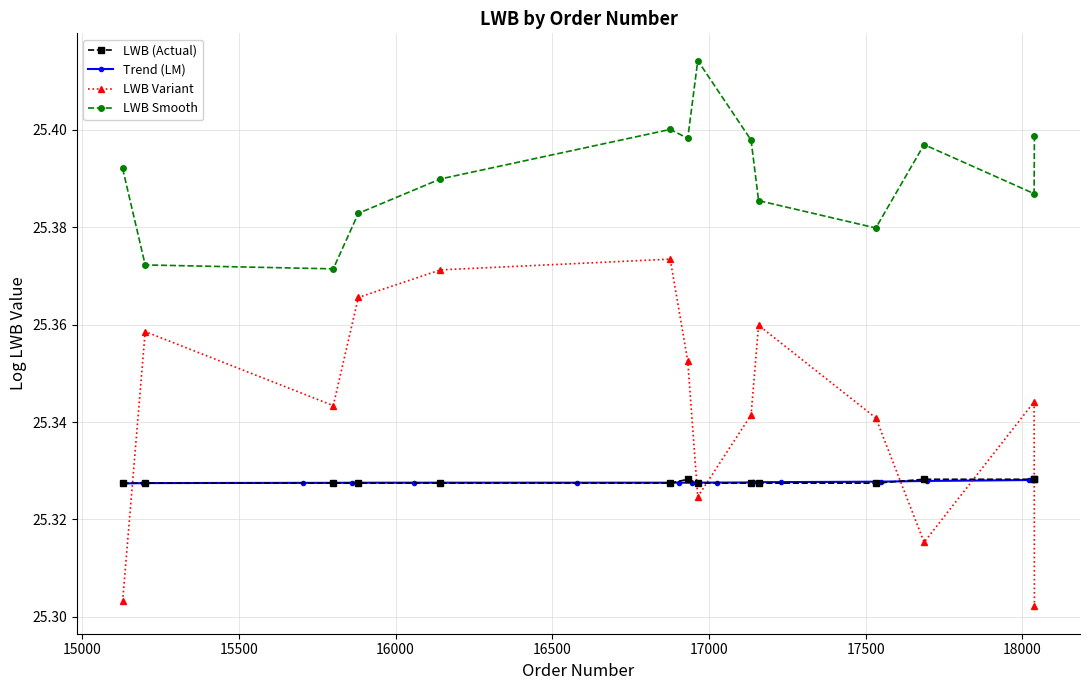

How many values are between 25 and 26?

14